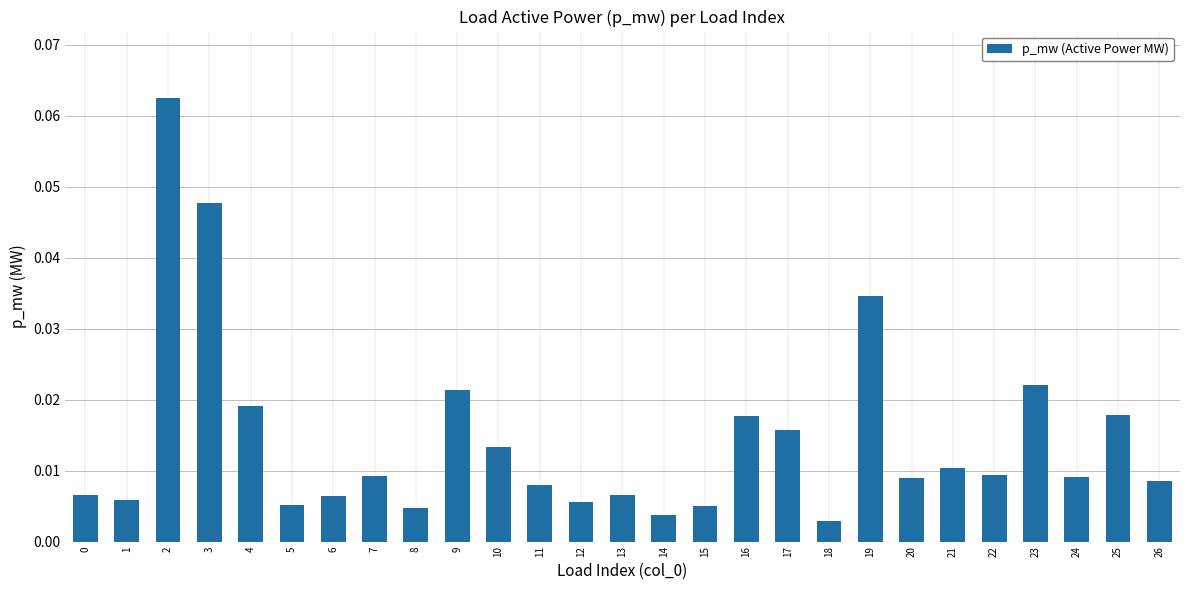

How many distinct data groups are displayed?

1